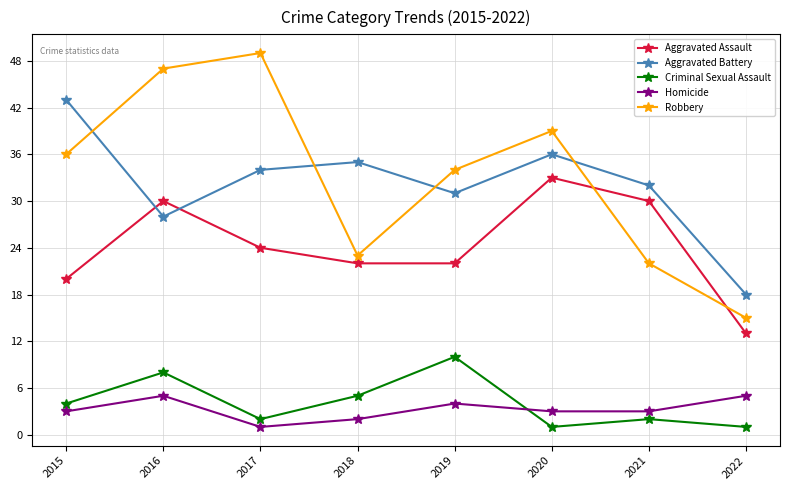

What is the value of the Robbery point at the 1st from the left?

36